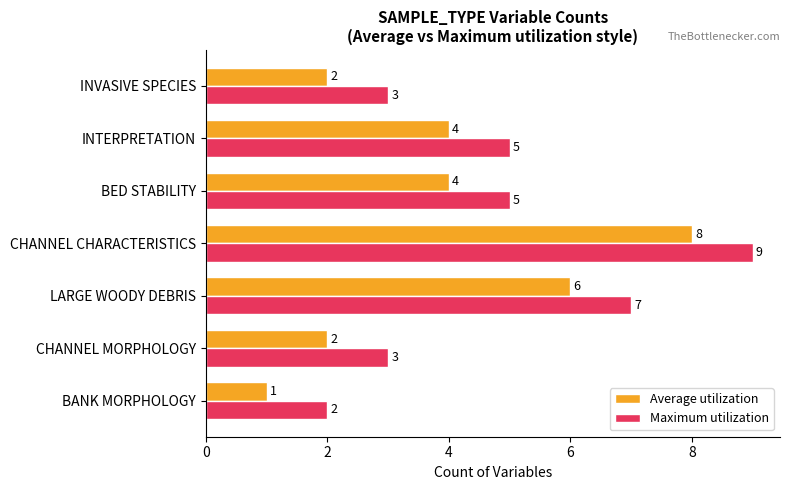

How many Average utilization values are between 2 and 6?

5